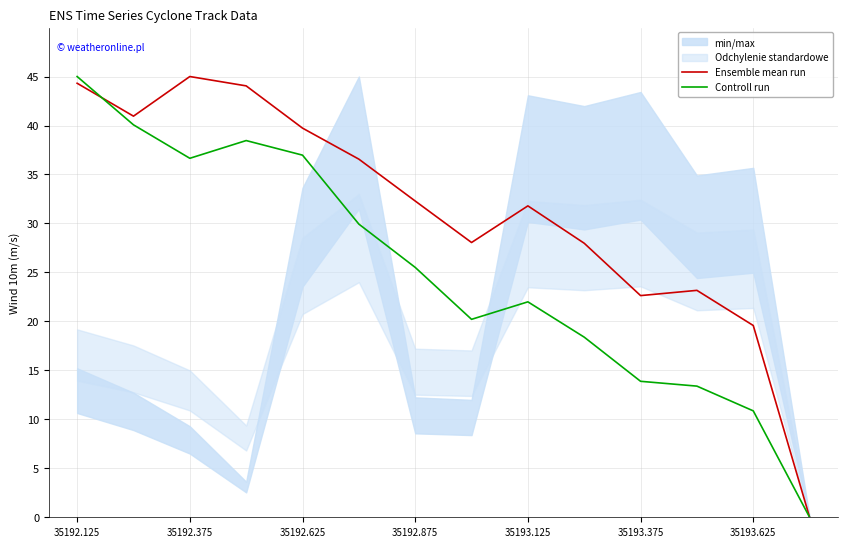

How many data points does each series have?

14